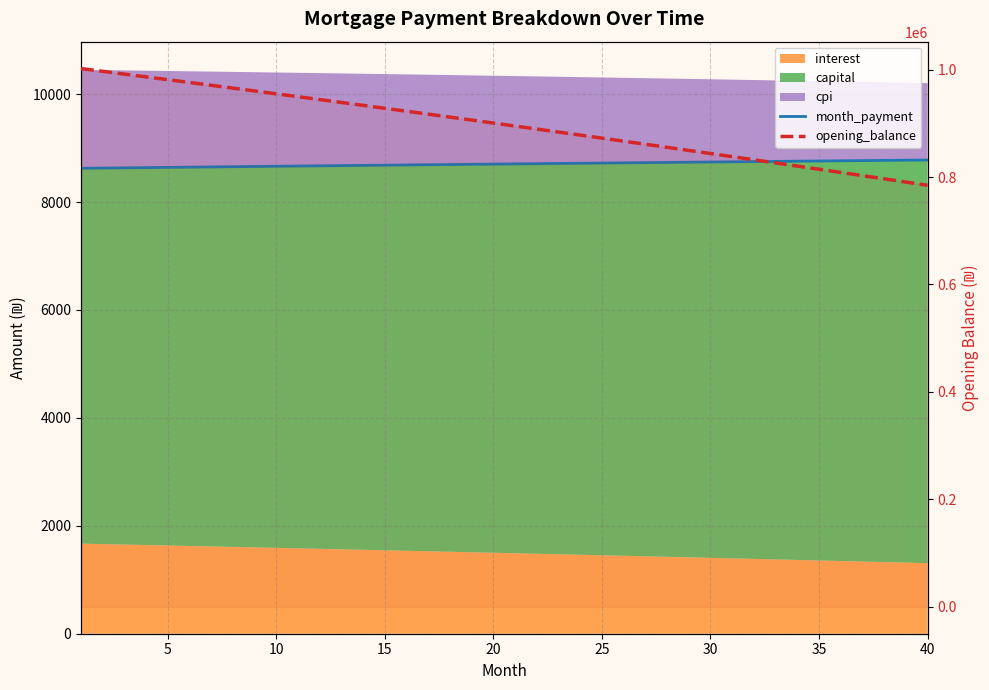

Where is month_payment nearest to the value 8703?

19